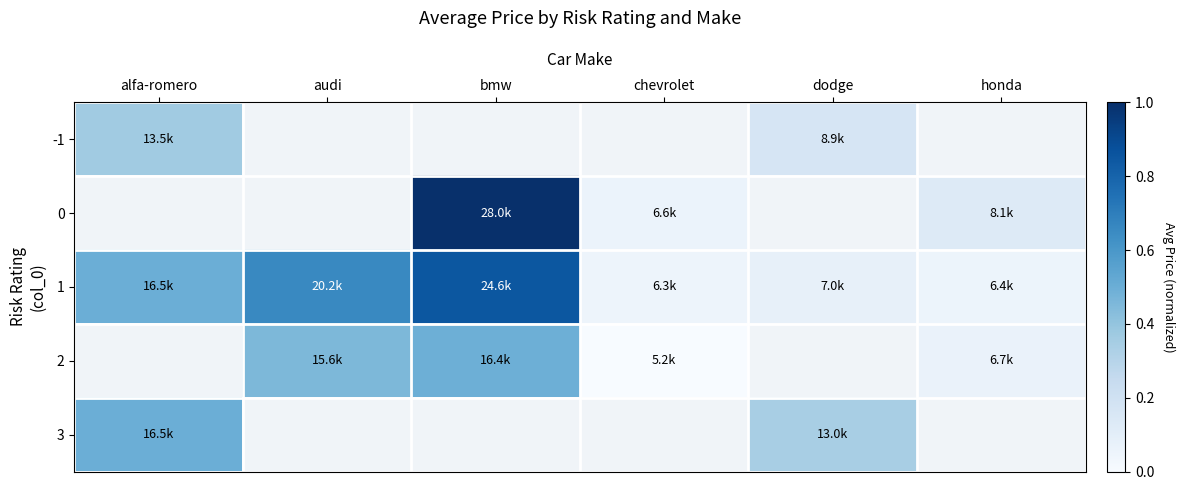

What is the difference between the highest and lowest values at alfa-romero?

0.1